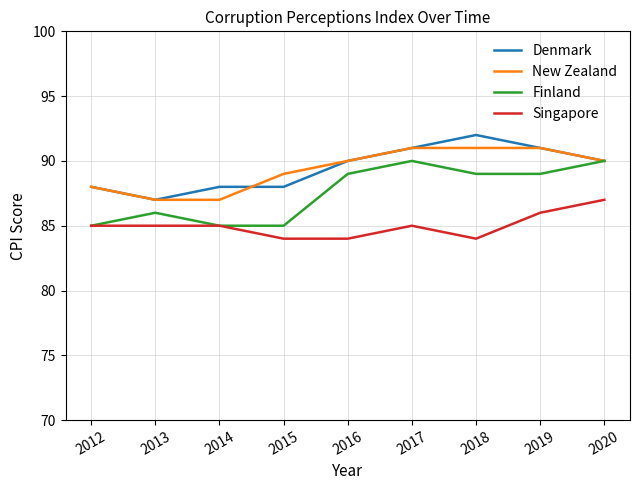

The New Zealand series shows 139 at 2019. True or false?

False